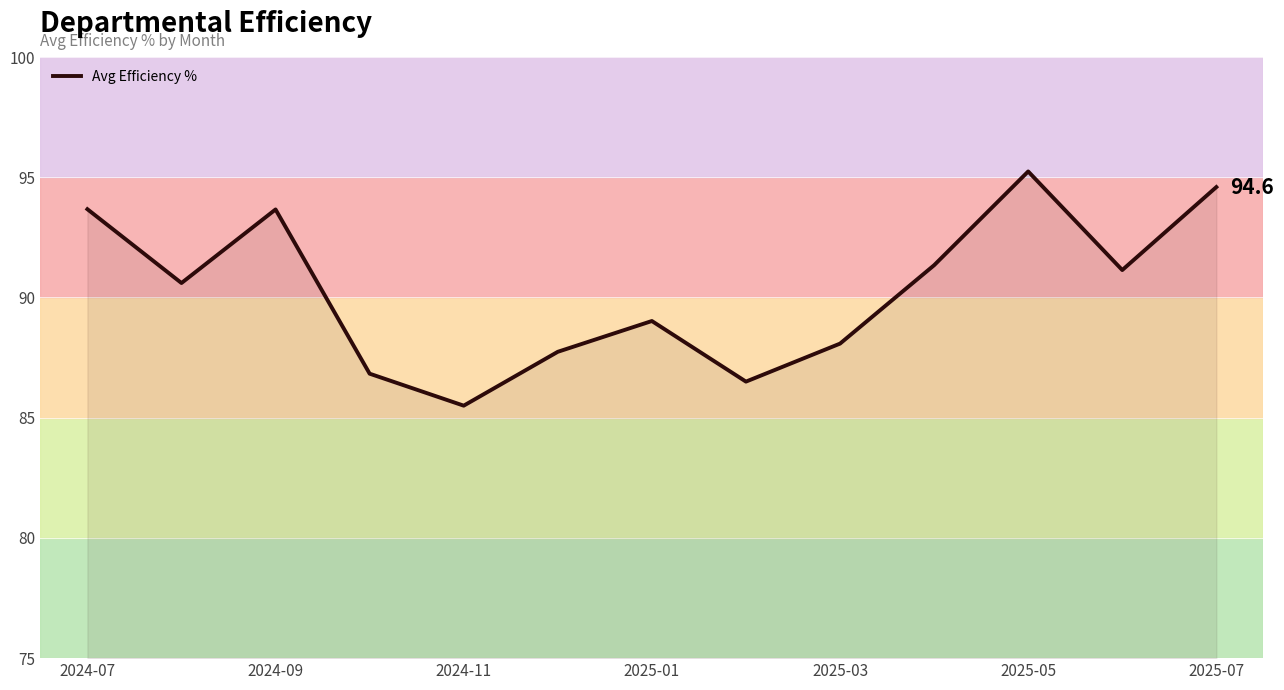

What is the difference between the maximum and minimum values?

9.7